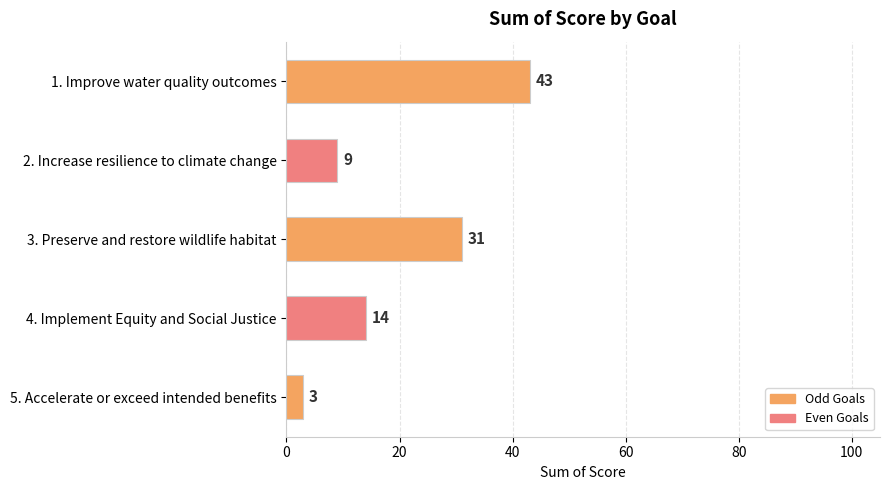

What position from the bottom is 3. Preserve and restore wildlife habitat?

3